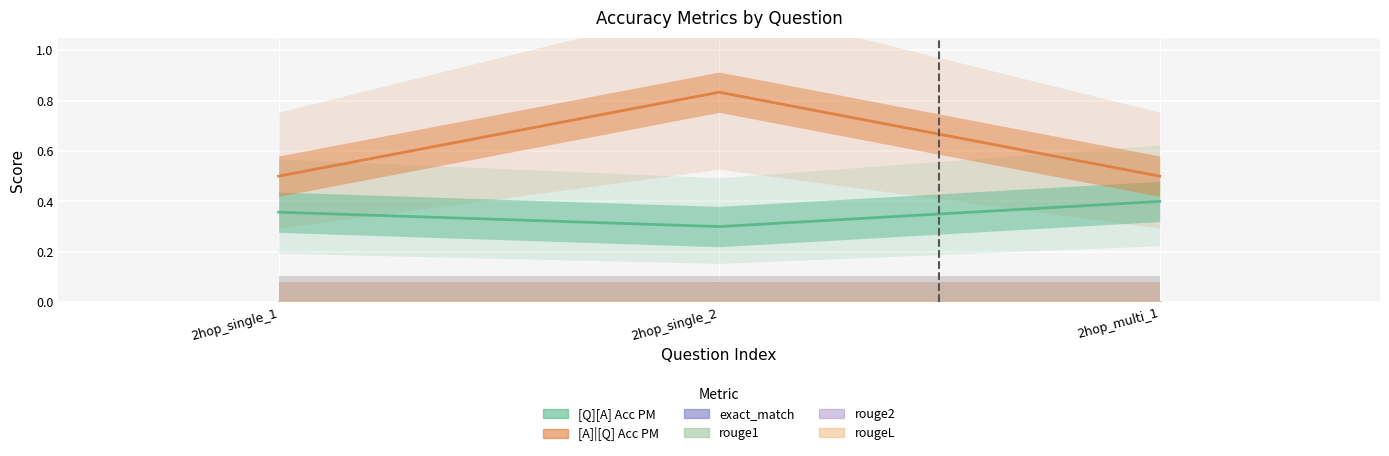

Rank the series by their maximum value, from lowest to highest.

exact_match, rouge1, rouge2, rougeL, [Q][A] Acc PM, [A]|[Q] Acc PM